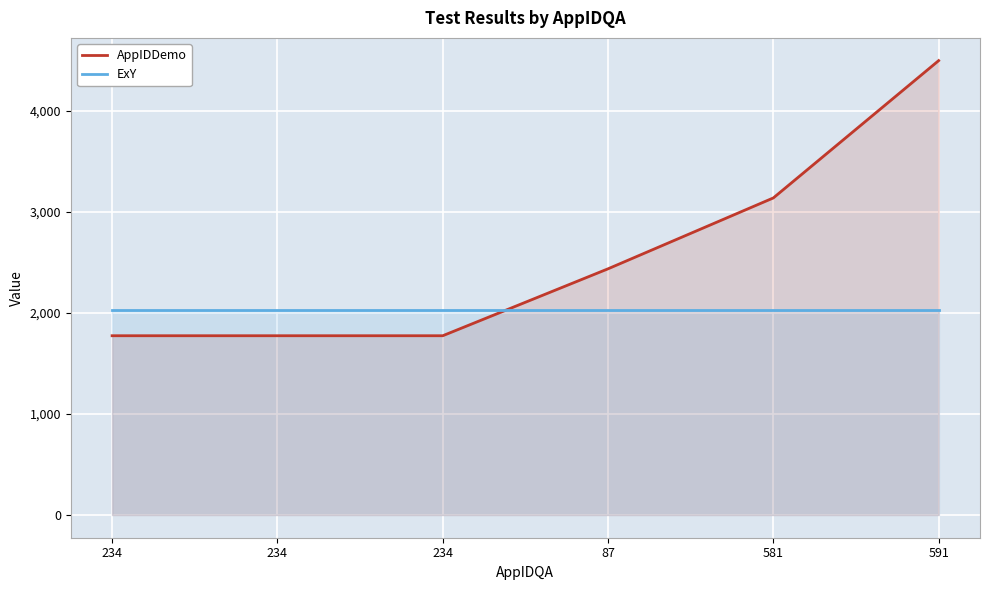

The ExY series shows 3502 at 87. True or false?

False